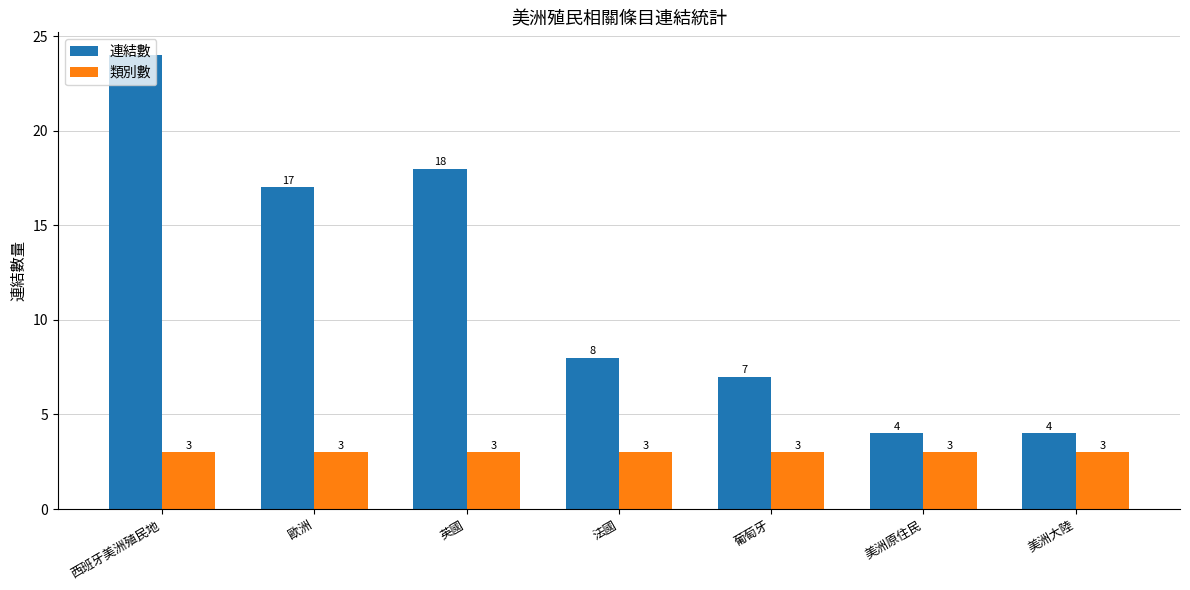

At how many categories does at least one series exceed 12?

3